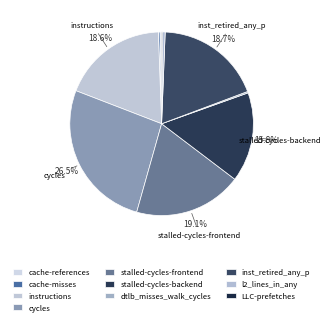

Is it true that stalled-cycles-frontend is 19% of the pie?

True